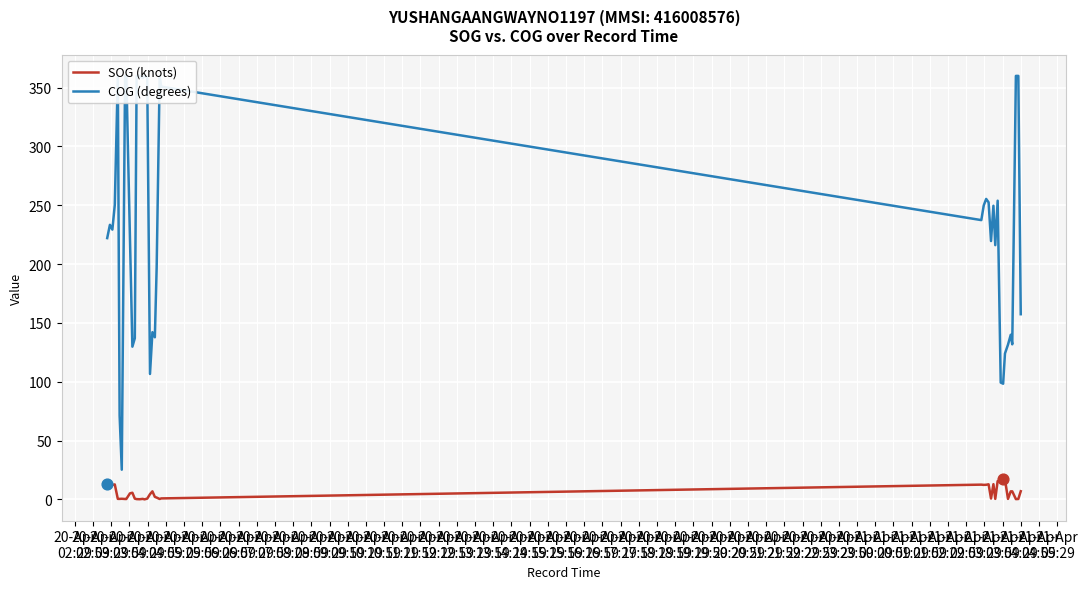

Which series reaches the minimum Y coordinate?

SOG (knots)